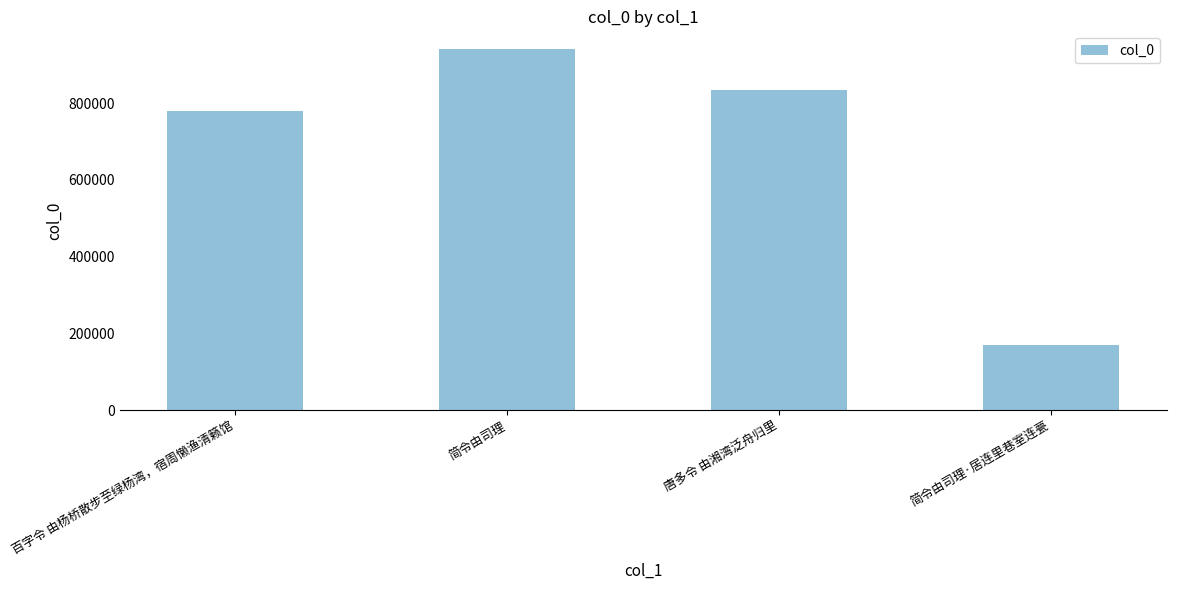

What position from the left is 简令由司理·居连里巷室连甍?

4